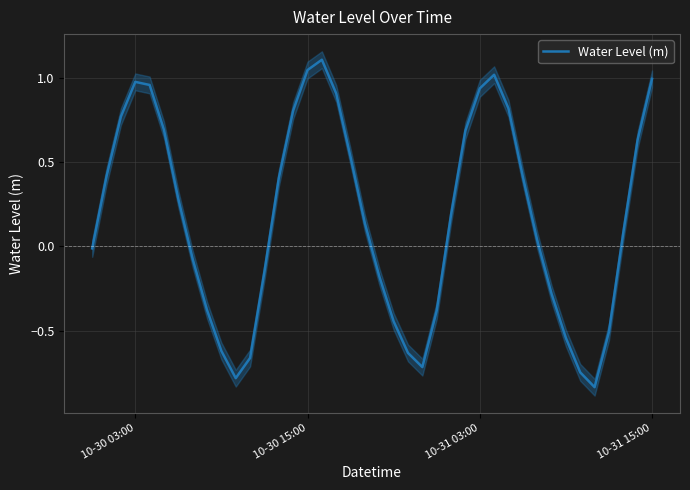

What is the difference between the maximum and minimum values?

1.9